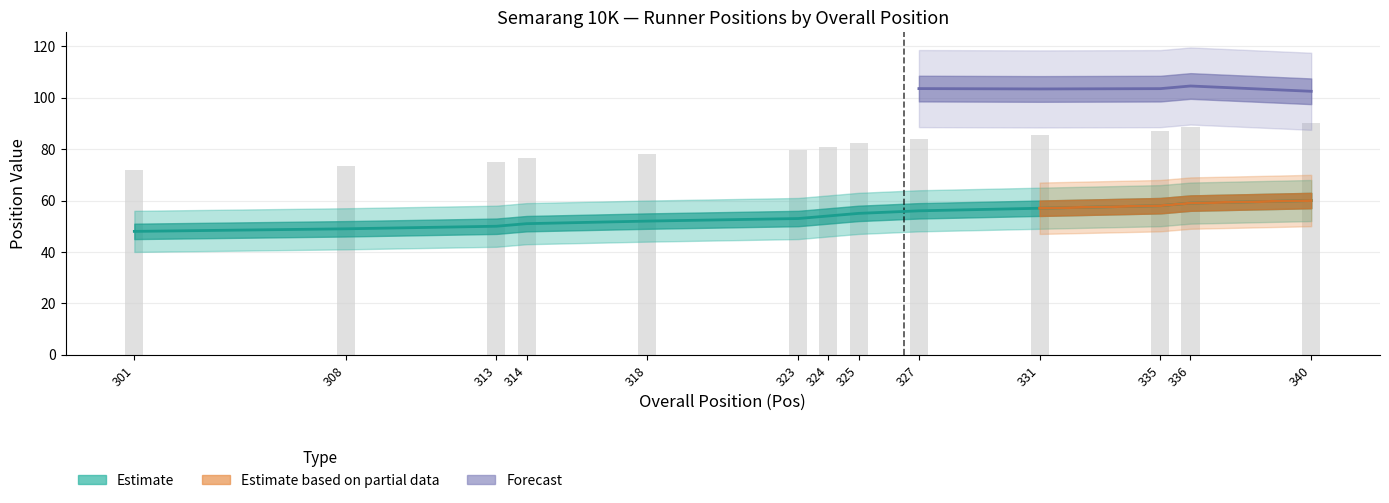

Which has a higher value, 327 or 314?

327